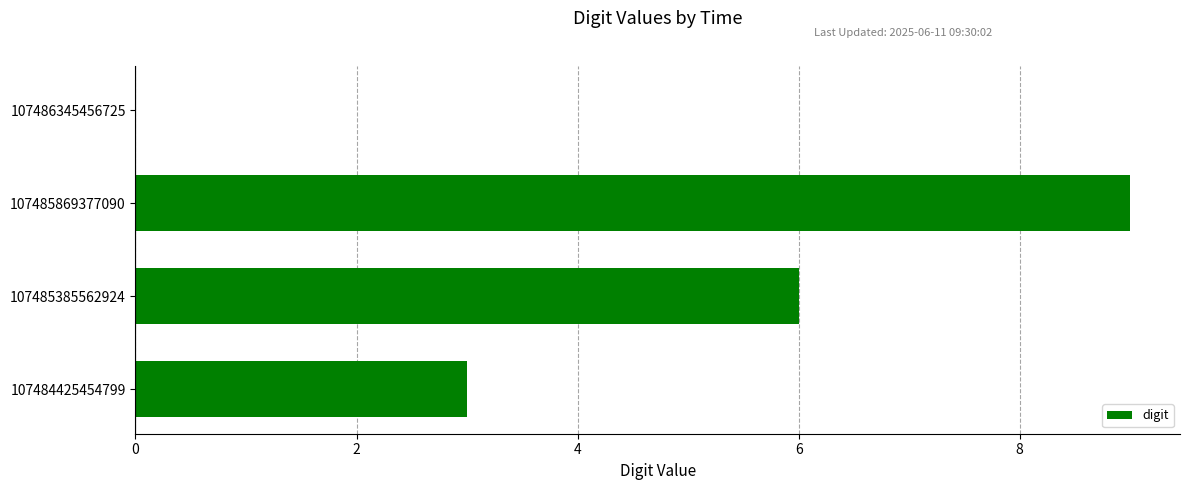

How many categories are shown in the chart?

4